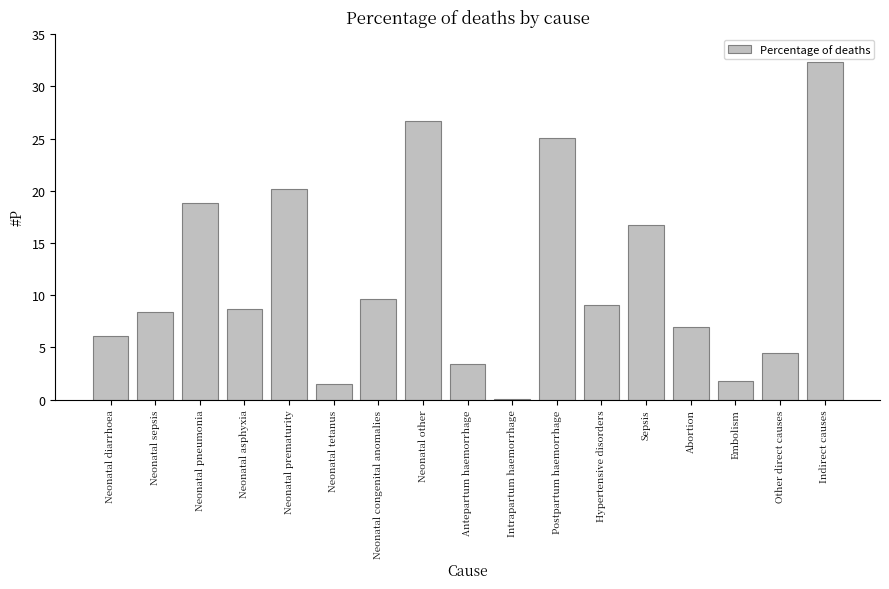

What is the minimum value shown in the chart?

0.1